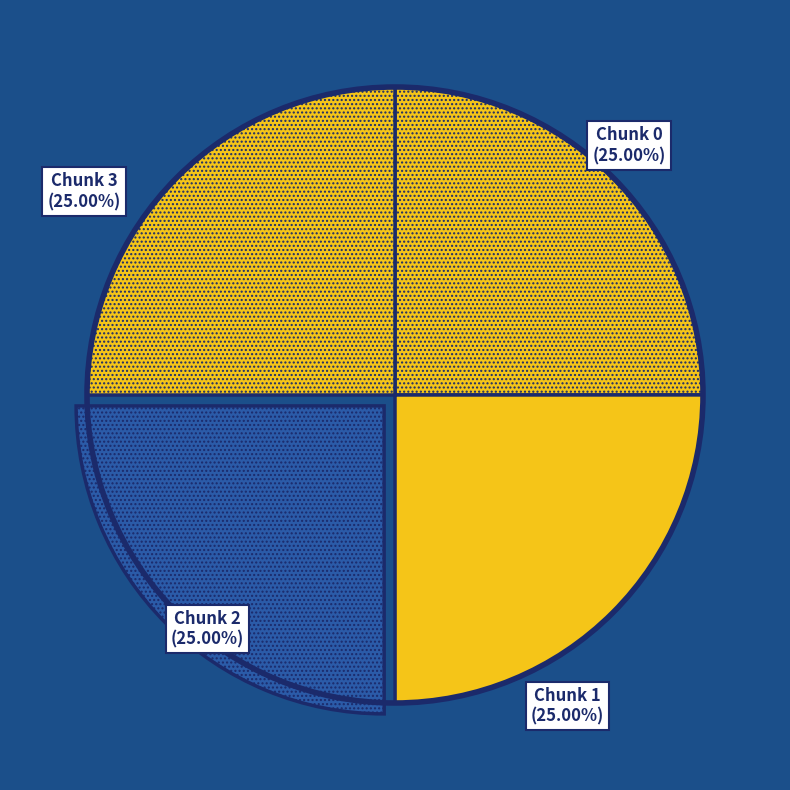

To the nearest percent, what is the combined percentage of Chunk 3 and Chunk 0?

50%